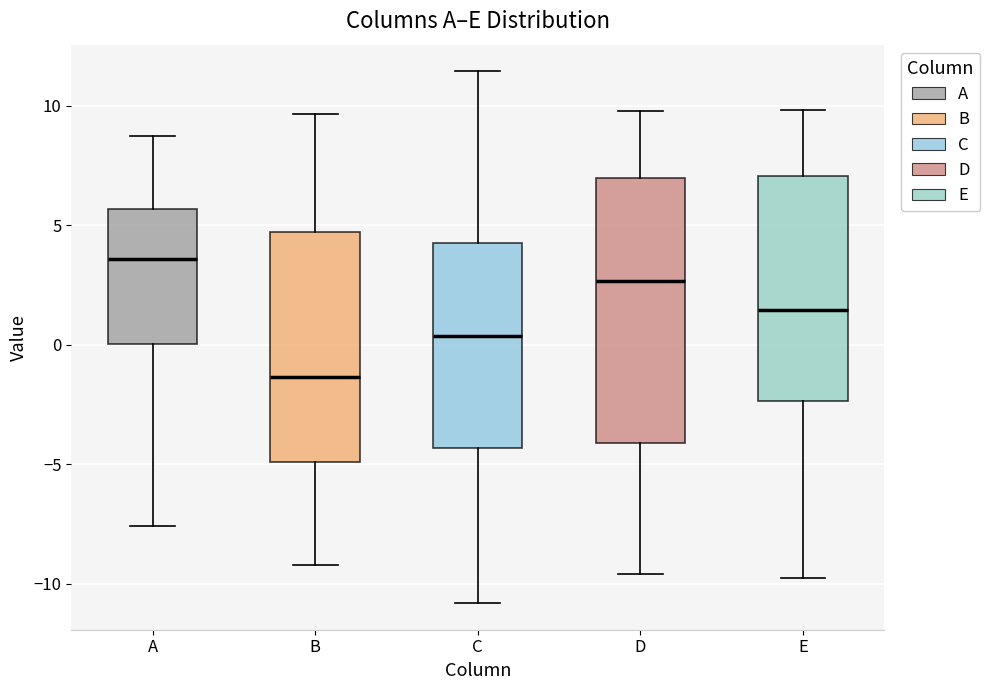

Where does the lower whisker of the box for D end on the y-axis? The values are not printed on the chart, so give them approximately, as read against the axis.

-9.5